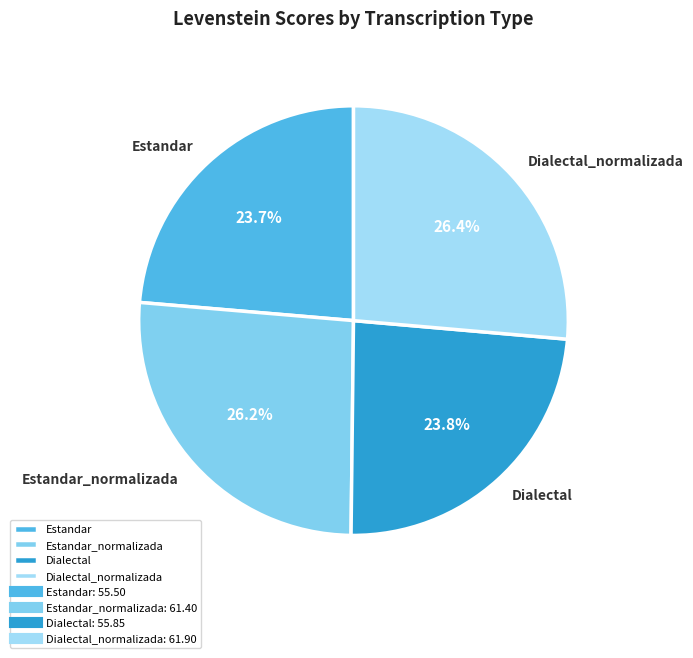

To the nearest percent, what is the combined percentage of Estandar and Estandar_normalizada?

50%